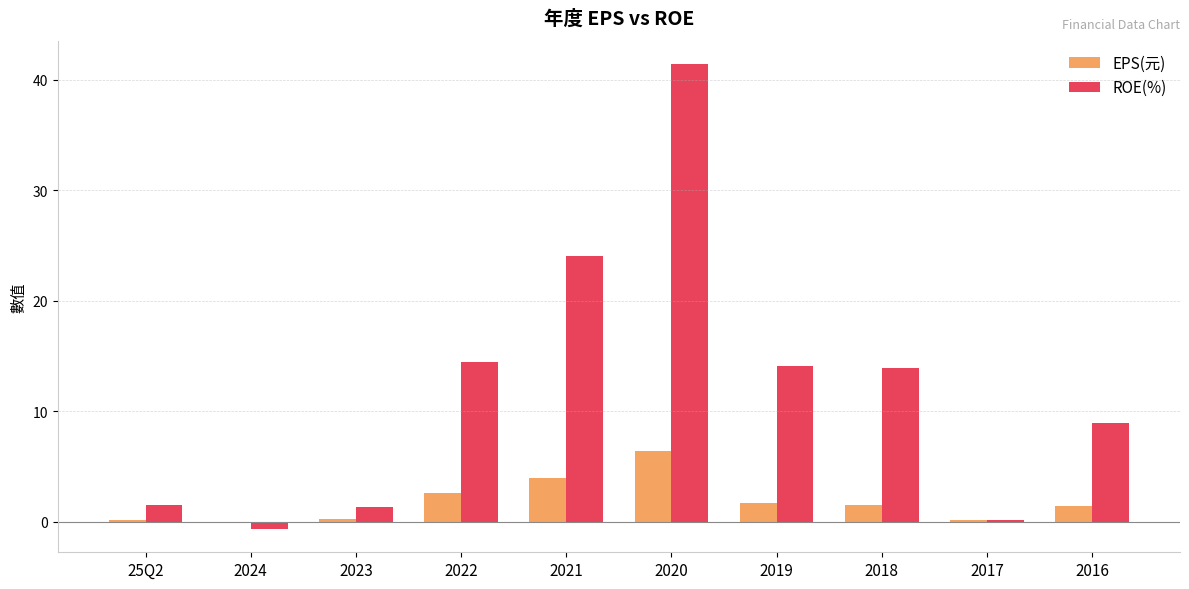

At which category is the sum across all series the highest?

2020